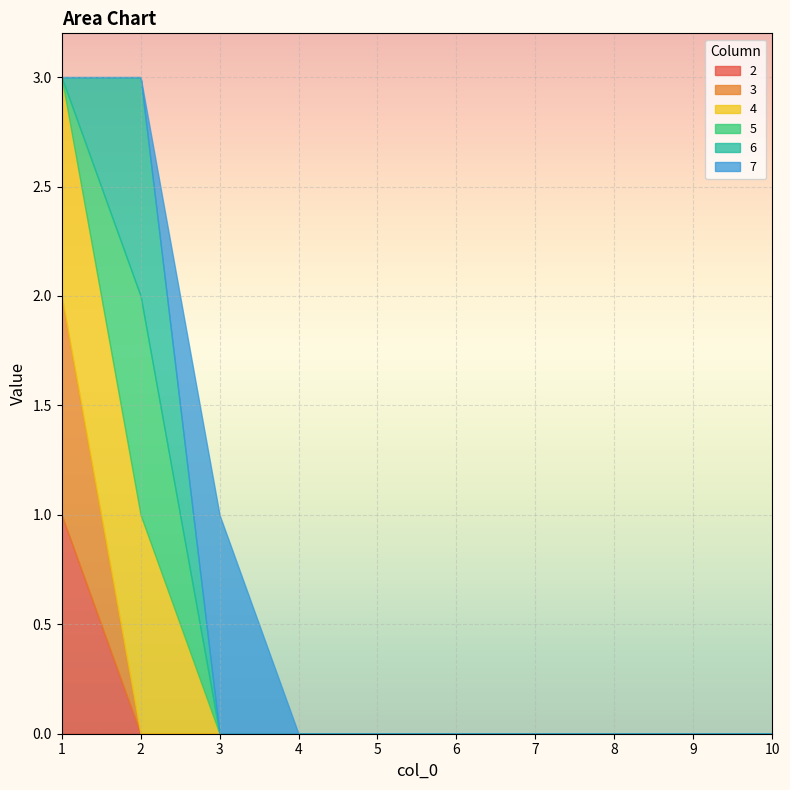

Between which two adjacent categories do 7 and 4 first intersect?

2 and 3